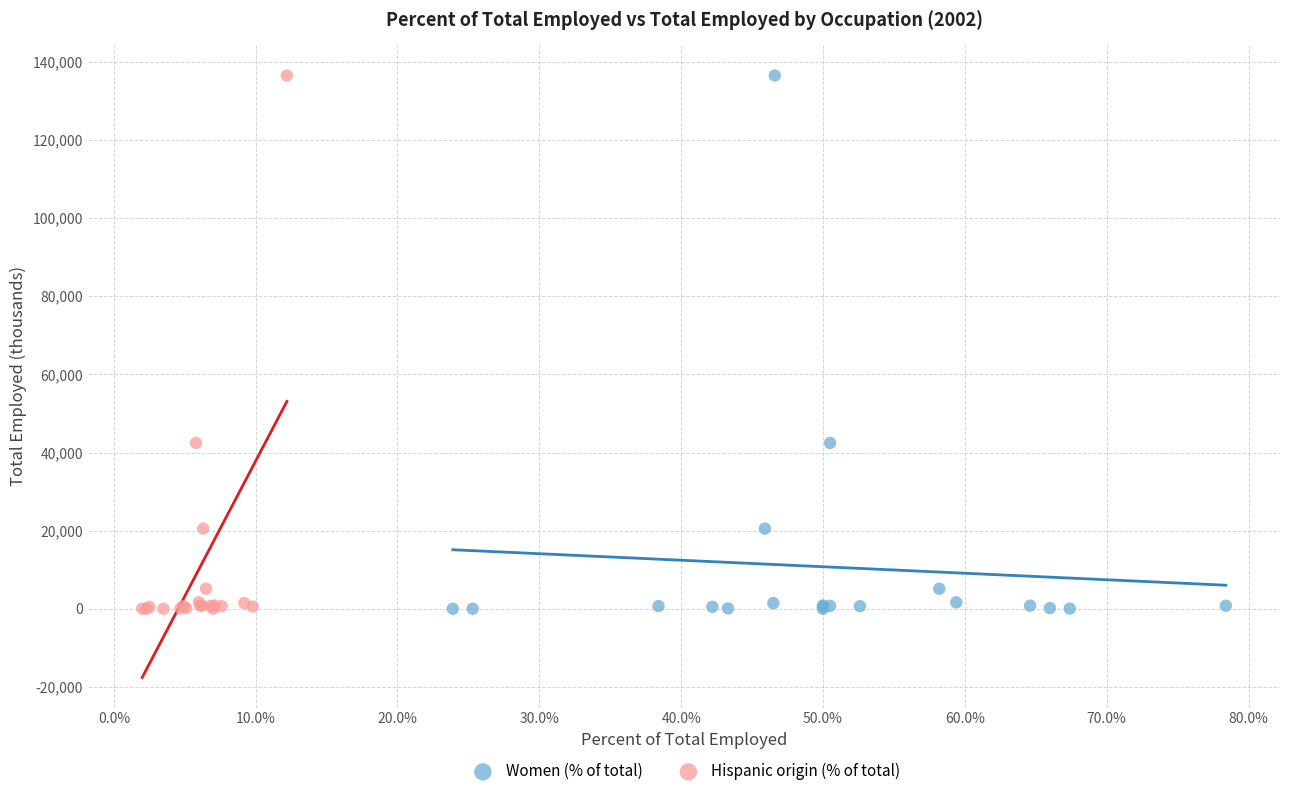

What are all the series names shown in the legend?

Women (% of total), Hispanic origin (% of total)